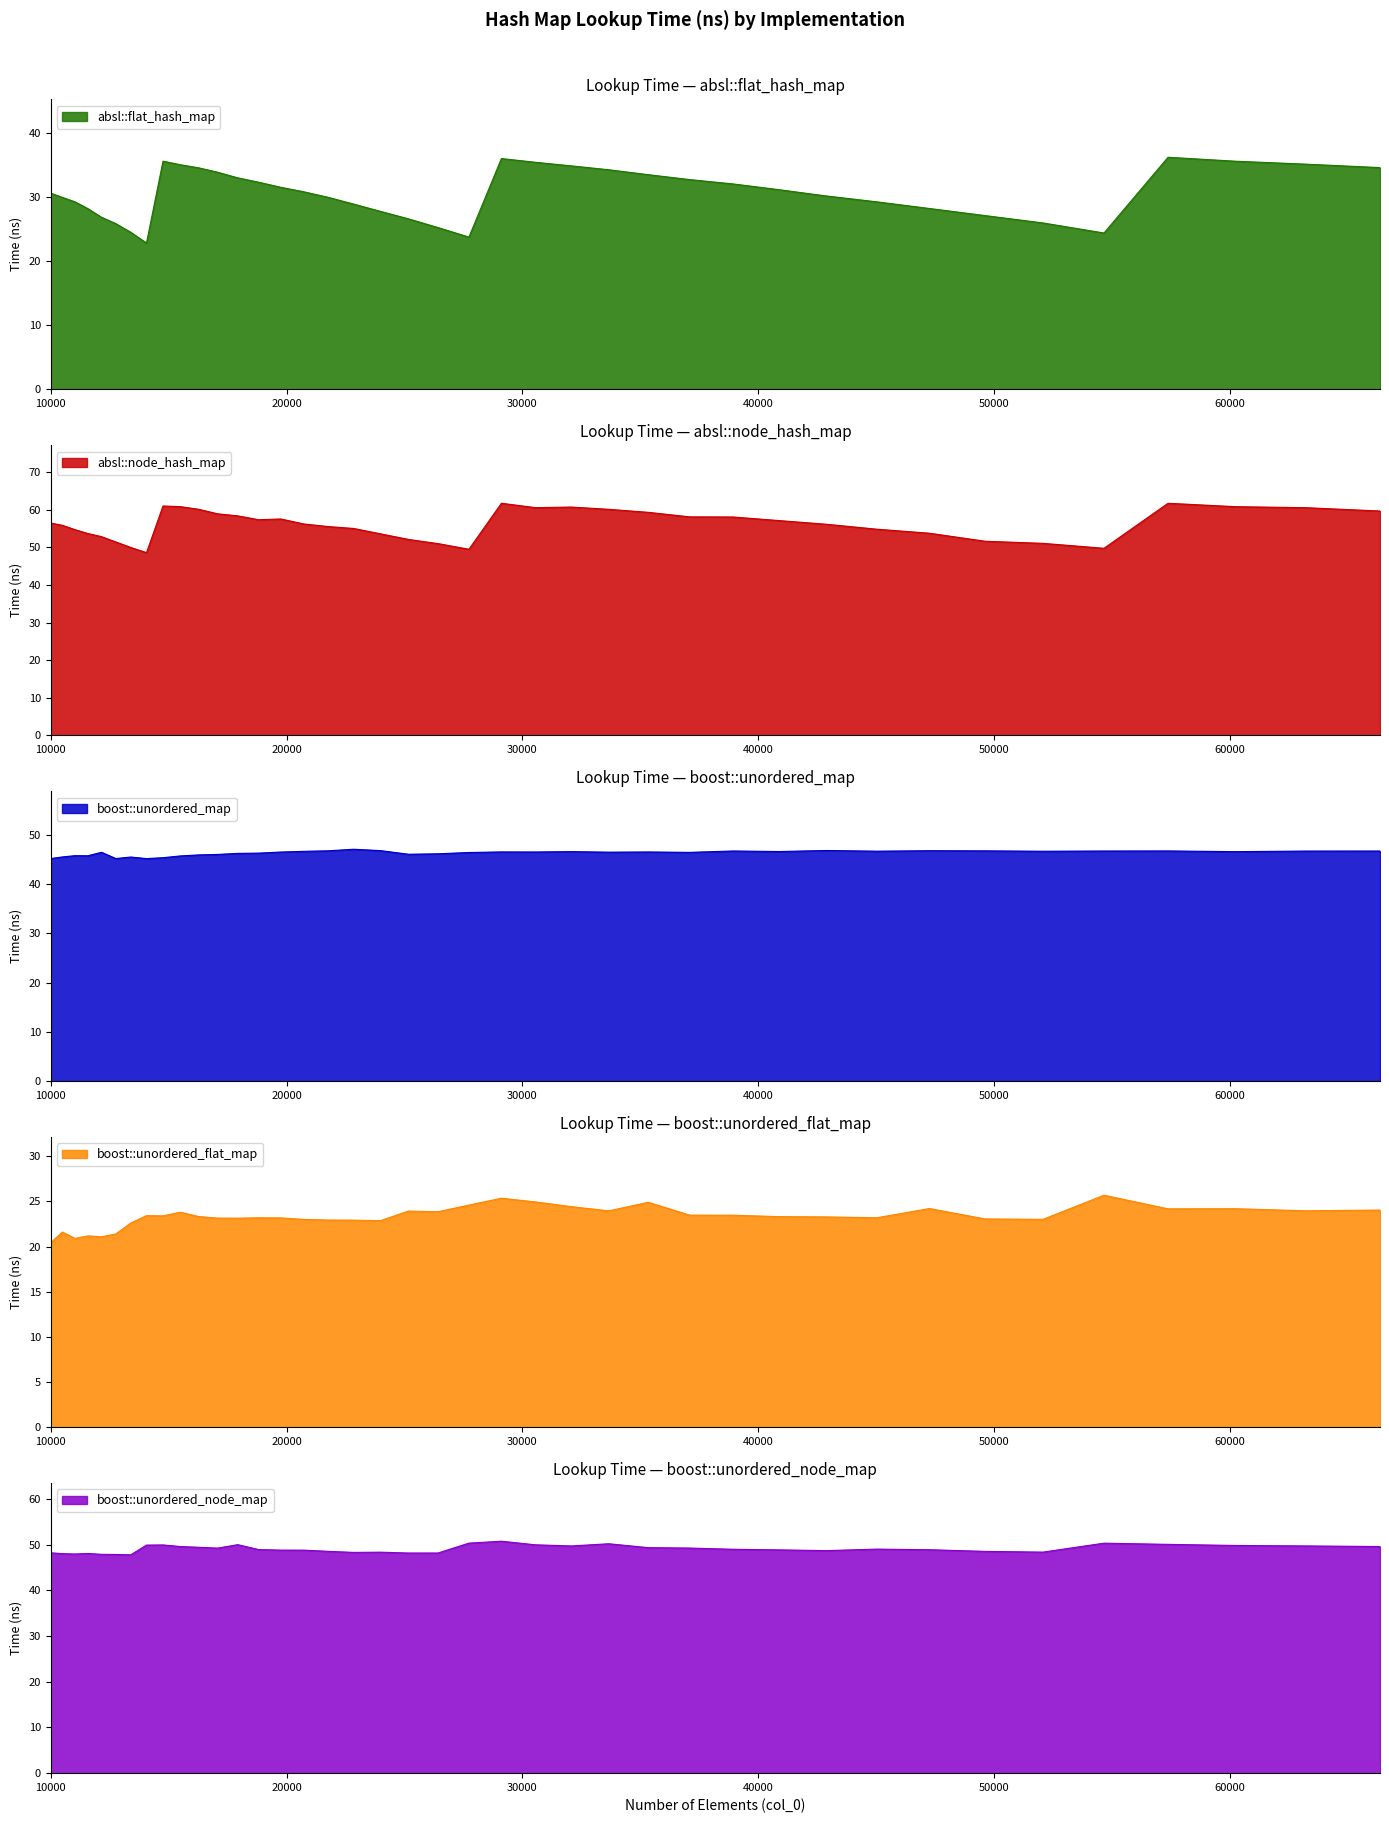

Reading left to right, list all the values displayed in this chart.

absl::flat_hash_map: 30.6	29.9	29.3	28.2	26.8	25.9	24.5	22.8	35.6	35.1	34.6	33.9	33.0	32.3	31.5	30.8	30.0	28.9	27.8	26.6	25.2	23.8	36.0	35.4	34.9	34.3	33.5	32.7	32.1	31.2	30.2	29.3	28.2	27.1	26.0	24.4	36.2	35.6	35.1	34.6
absl::node_hash_map: 56.5	55.9	54.8	53.7	52.9	51.5	50.0	48.6	61.1	60.9	60.2	59.0	58.4	57.4	57.6	56.3	55.6	55.1	53.6	52.1	51.0	49.5	61.8	60.6	60.8	60.2	59.4	58.2	58.1	57.2	56.2	54.9	53.8	51.7	51.1	49.8	61.8	60.9	60.6	59.7
boost::unordered_map: 45.1	45.5	45.7	45.7	46.4	45.1	45.4	45.1	45.3	45.7	45.9	46.0	46.2	46.2	46.5	46.6	46.7	47.0	46.7	46.0	46.1	46.4	46.5	46.5	46.5	46.4	46.5	46.4	46.7	46.6	46.8	46.6	46.7	46.7	46.6	46.7	46.7	46.5	46.7	46.7
boost::unordered_flat_map: 20.4	21.6	20.9	21.2	21.1	21.4	22.6	23.4	23.4	23.8	23.3	23.2	23.1	23.2	23.2	23.0	22.9	22.9	22.9	23.9	23.9	24.6	25.4	24.9	24.4	24.0	24.9	23.5	23.5	23.3	23.3	23.2	24.2	23.1	23.0	25.7	24.2	24.2	24.0	24.0
boost::unordered_node_map: 48.2	48.0	48.0	48.1	47.9	47.9	47.8	49.9	49.9	49.6	49.4	49.2	50.0	48.9	48.8	48.8	48.5	48.3	48.4	48.2	48.2	50.3	50.8	50.0	49.7	50.2	49.4	49.3	49.0	48.9	48.7	49.0	48.9	48.5	48.4	50.3	50.1	49.8	49.7	49.6